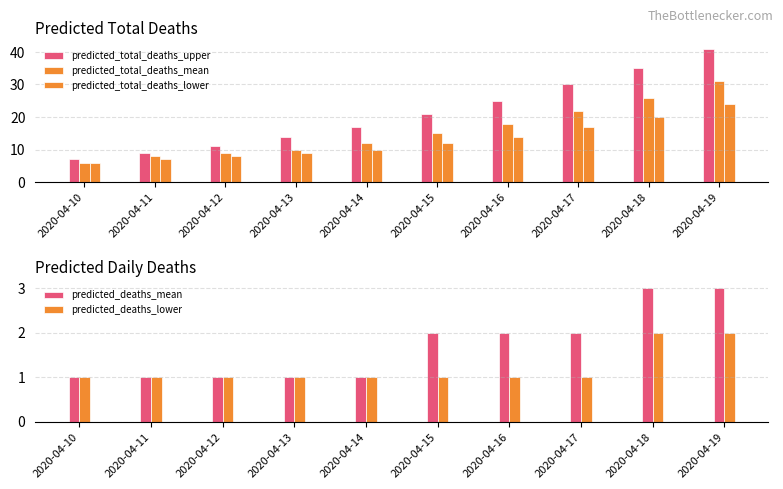

Reading right to left, transcribe all the data shown in this chart.

predicted_total_deaths_upper: 2020-04-19=41	2020-04-18=35	2020-04-17=30	2020-04-16=25	2020-04-15=21	2020-04-14=17	2020-04-13=14	2020-04-12=11	2020-04-11=9	2020-04-10=7
predicted_total_deaths_mean: 2020-04-19=31	2020-04-18=26	2020-04-17=22	2020-04-16=18	2020-04-15=15	2020-04-14=12	2020-04-13=10	2020-04-12=9	2020-04-11=8	2020-04-10=6
predicted_total_deaths_lower: 2020-04-19=24	2020-04-18=20	2020-04-17=17	2020-04-16=14	2020-04-15=12	2020-04-14=10	2020-04-13=9	2020-04-12=8	2020-04-11=7	2020-04-10=6
predicted_deaths_mean: 2020-04-19=3	2020-04-18=3	2020-04-17=2	2020-04-16=2	2020-04-15=2	2020-04-14=1	2020-04-13=1	2020-04-12=1	2020-04-11=1	2020-04-10=1
predicted_deaths_lower: 2020-04-19=2	2020-04-18=2	2020-04-17=1	2020-04-16=1	2020-04-15=1	2020-04-14=1	2020-04-13=1	2020-04-12=1	2020-04-11=1	2020-04-10=1